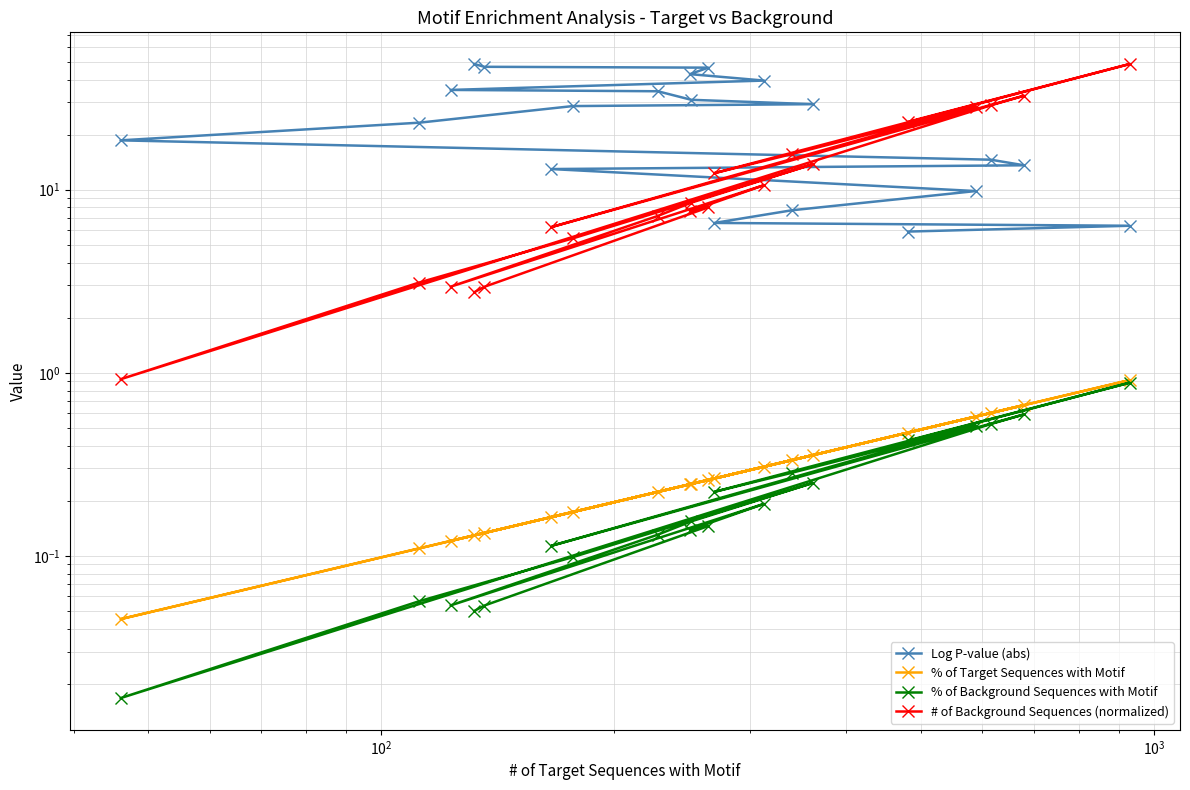

Which series has the largest range (max minus min)?

# of Background Sequences (normalized)